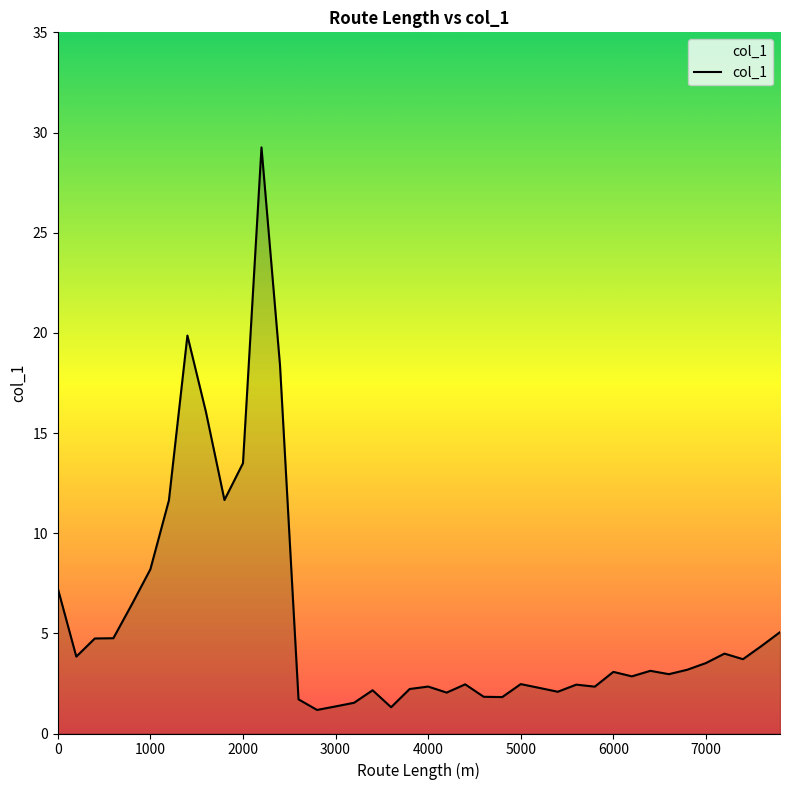

What is the difference between the maximum and minimum values?

28.1